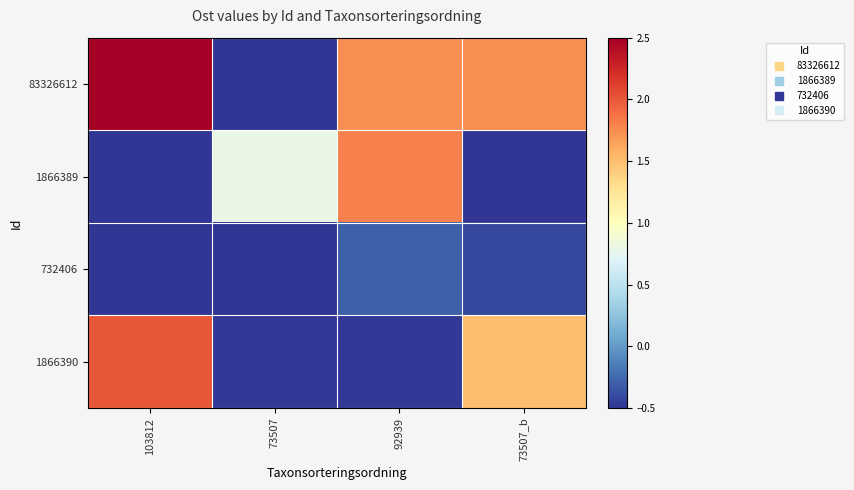

List the series in order of their overall mean, lowest first.

732406, 1866389, 1866390, 83326612